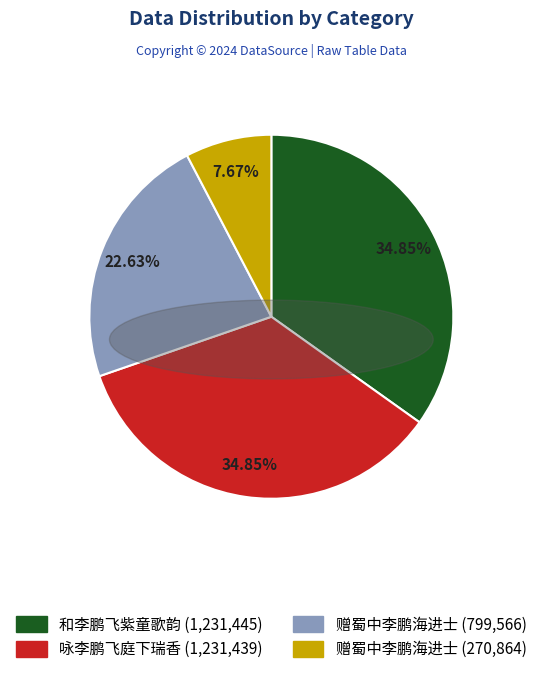

Is there a majority slice in this chart?

No